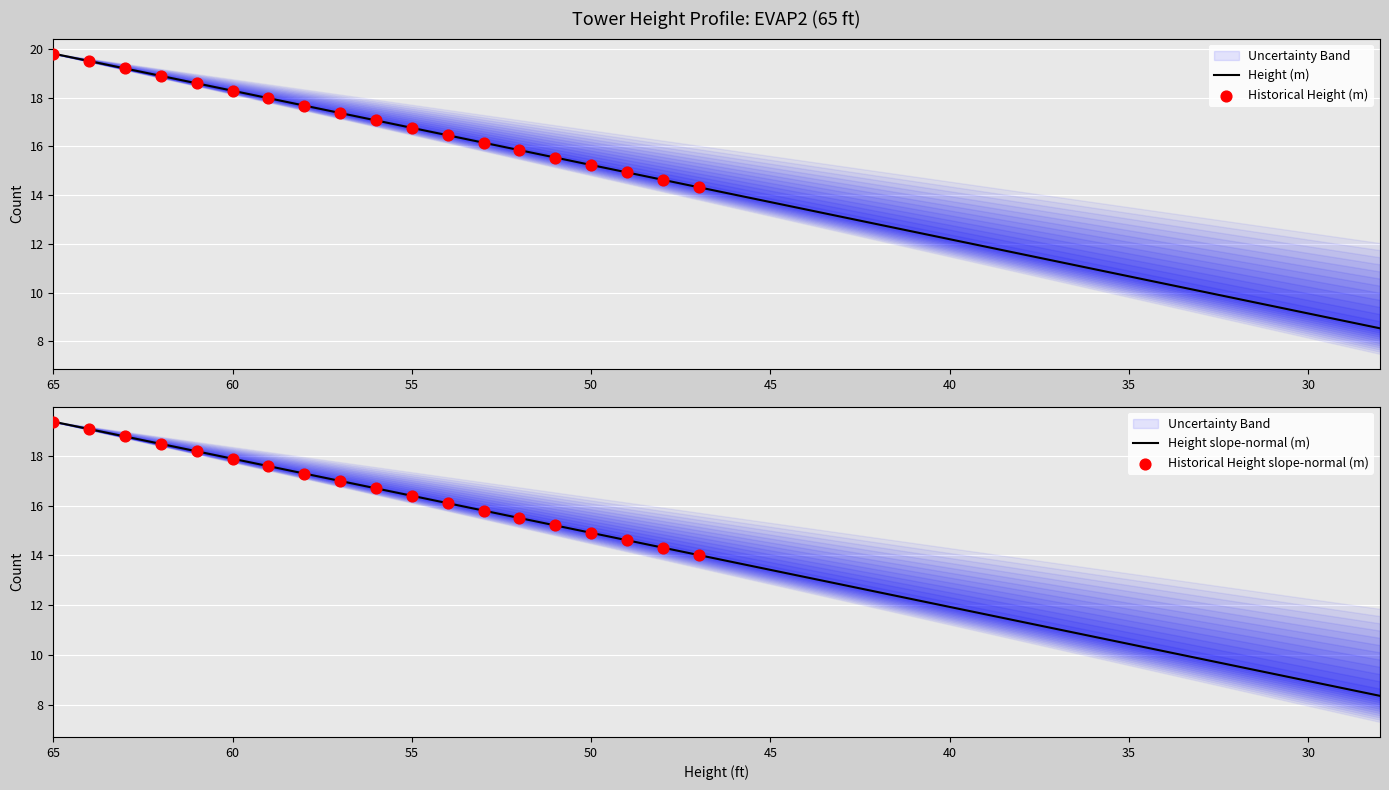

Which series reaches the minimum Y coordinate?

Height slope-normal (m)